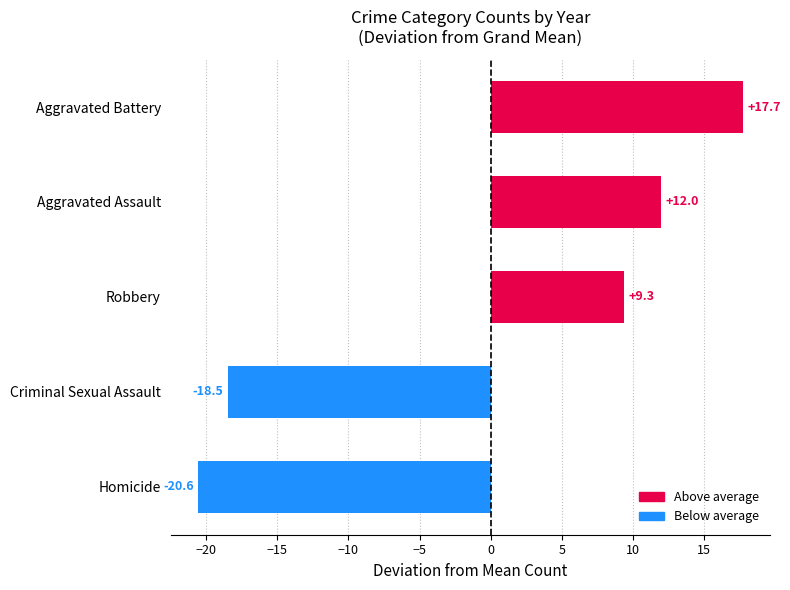

What is the difference between the values at Criminal Sexual Assault and Robbery?

27.8